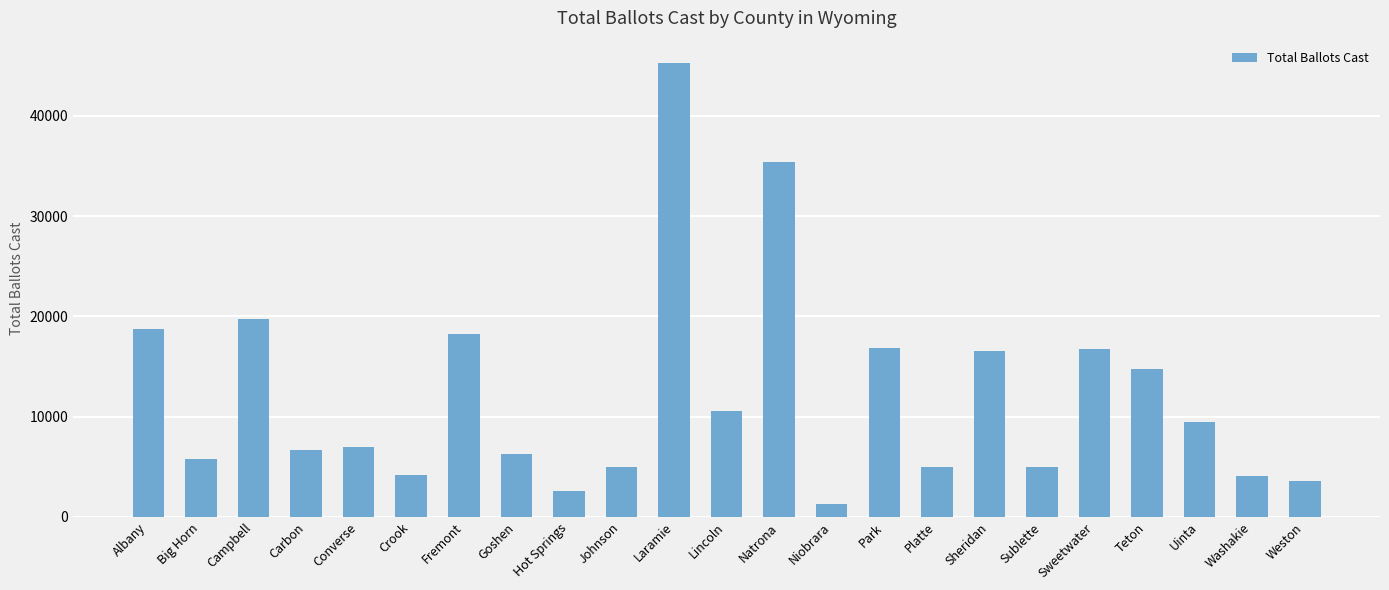

Where is the data nearest to the value 23279?

Campbell